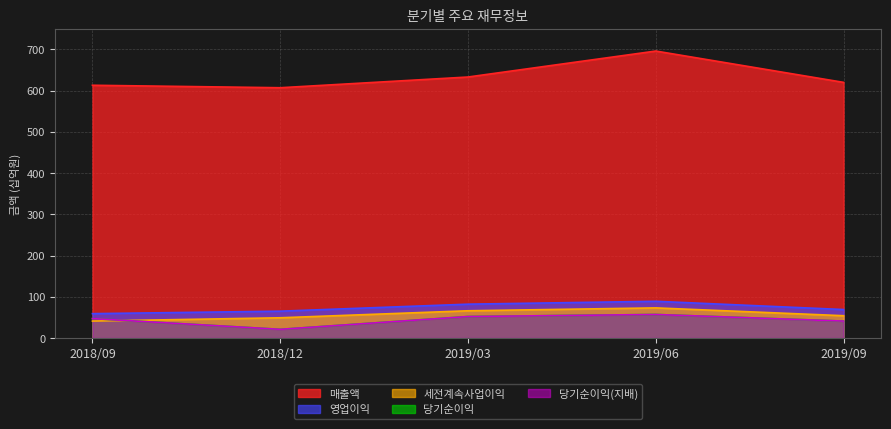

True or false: 당기순이익 and 당기순이익(지배) cross at least once.

False